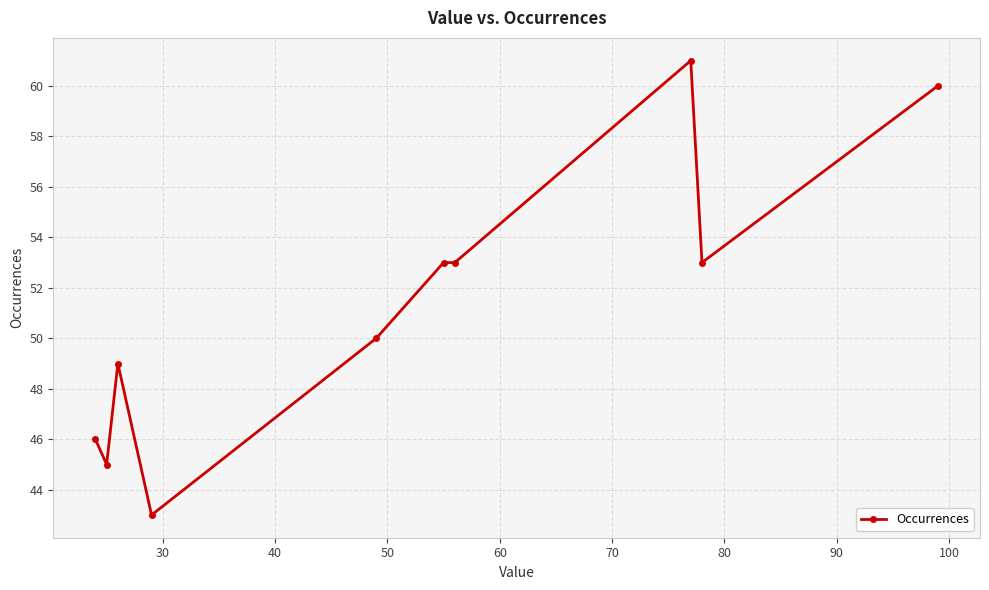

Count the number of categories in the chart.

10